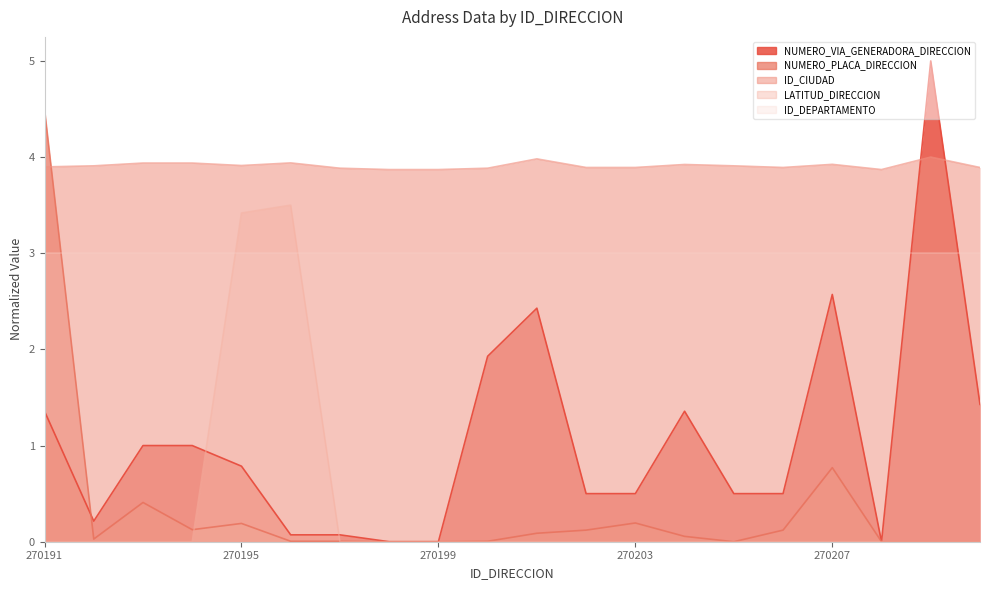

Where is the first local minimum for ID_CIUDAD?

270195